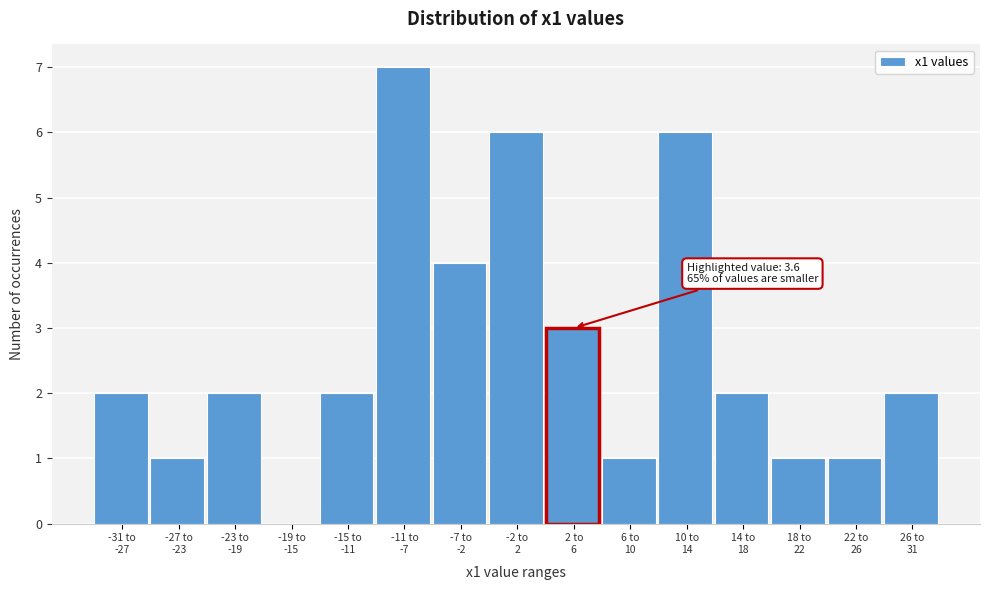

What is the maximum value shown in the chart?

7